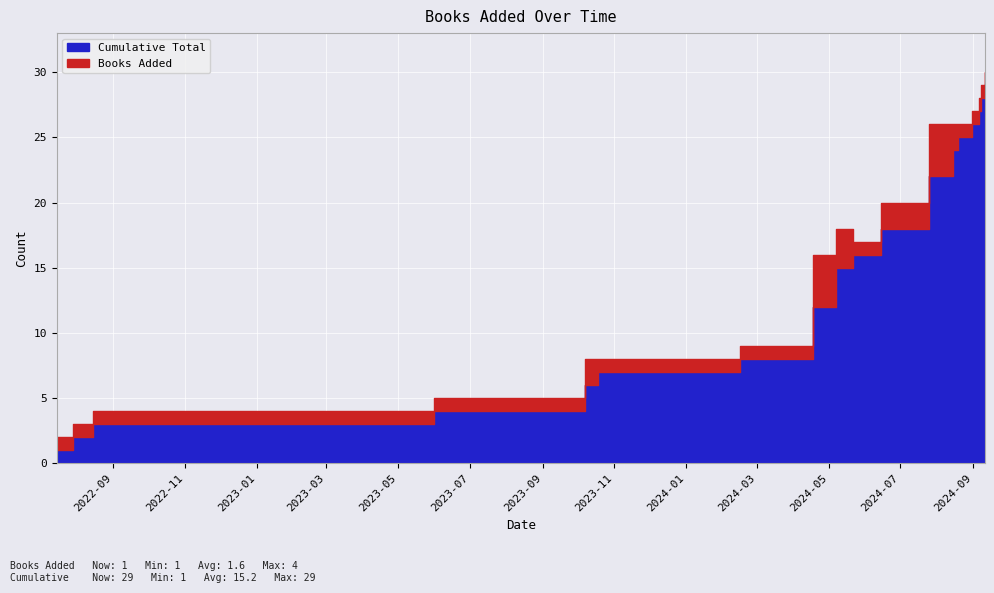

How many values are below 16?

9